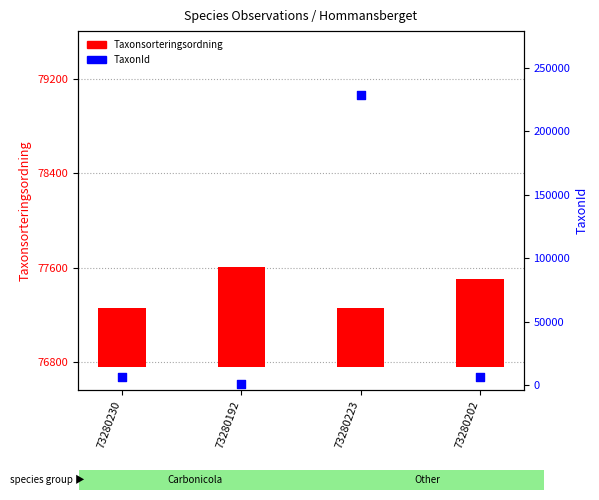

What is the ratio of the value at 73280192 to the value at 73280230?

0.2